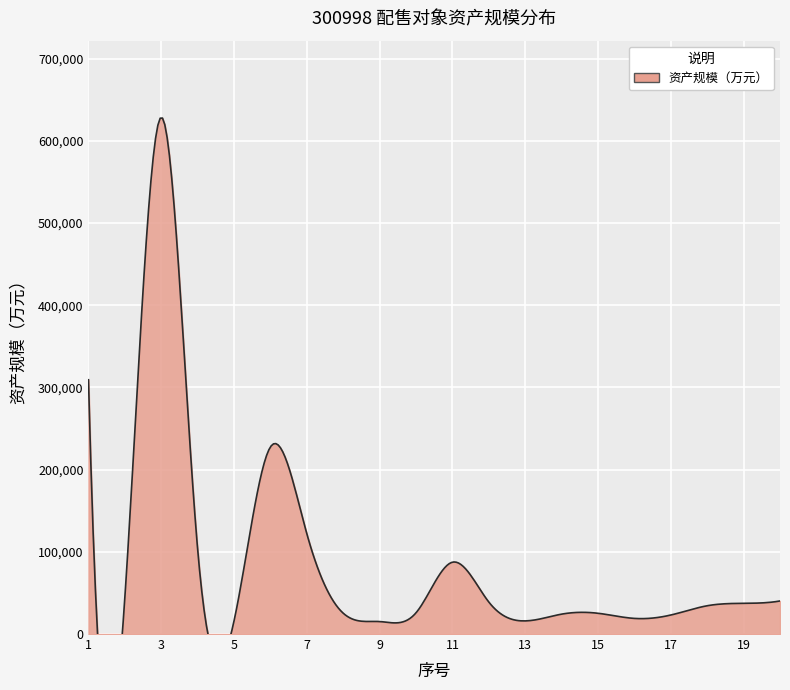

The chart shows a value of 227711 at 6. True or false?

True